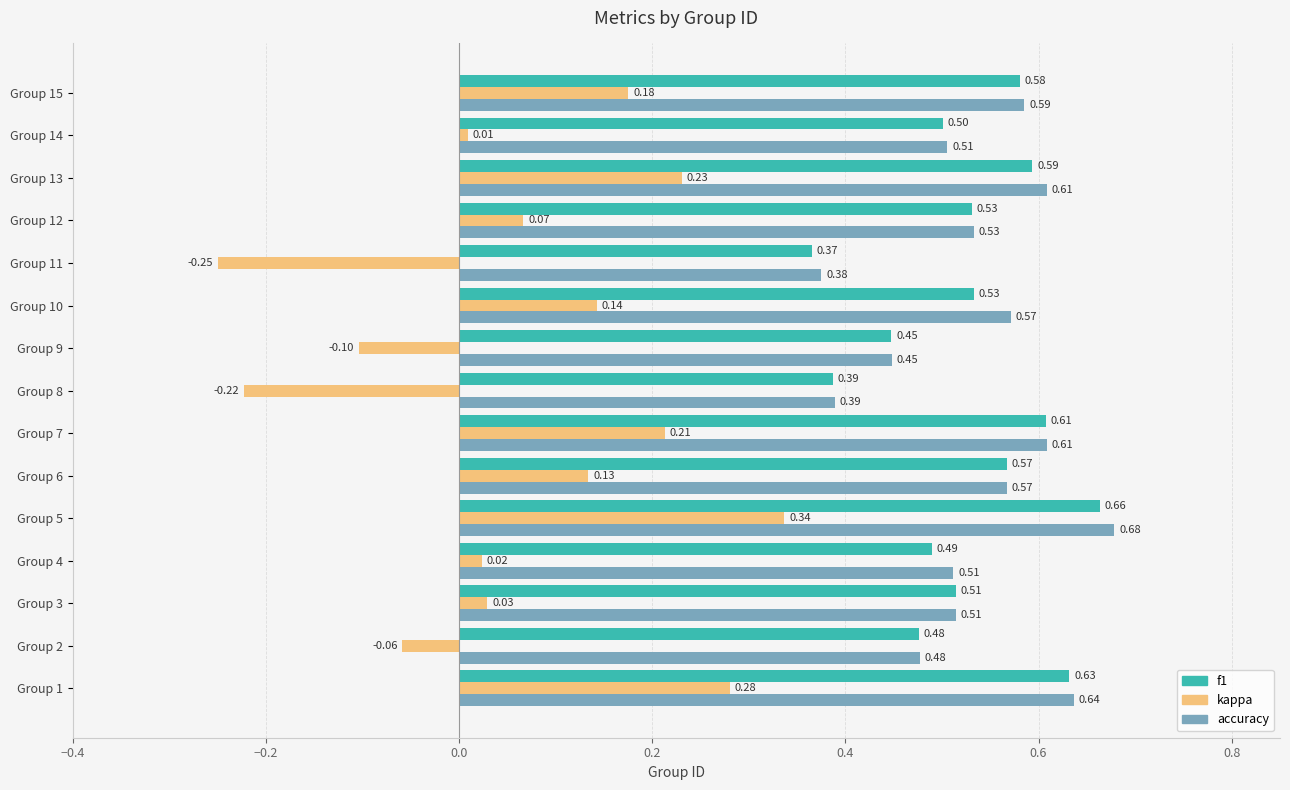

What is the total value across all series at Group 15?

1.3